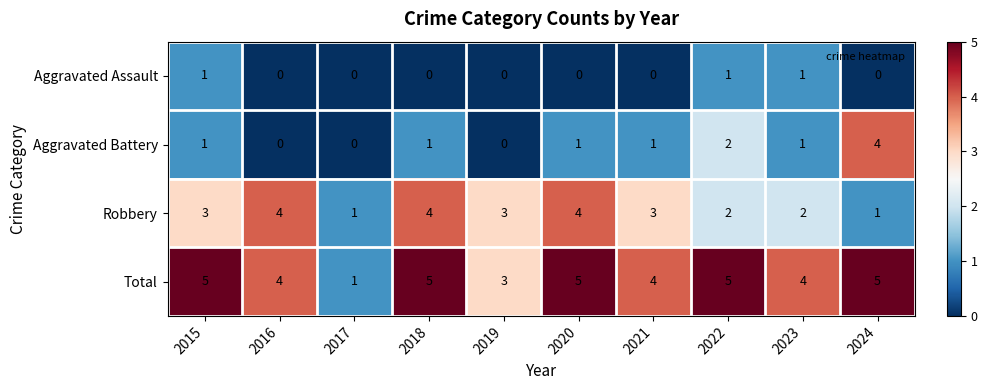

At how many categories does at least one series exceed 2?

9